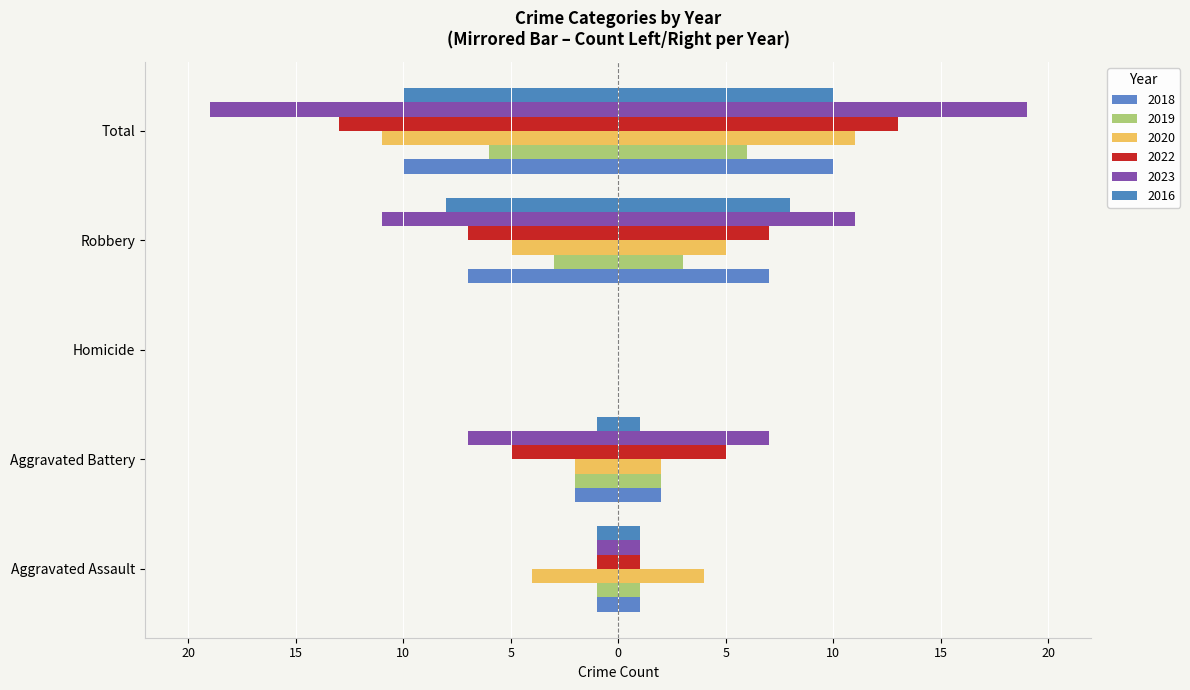

What position from the left is Aggravated Assault?

1